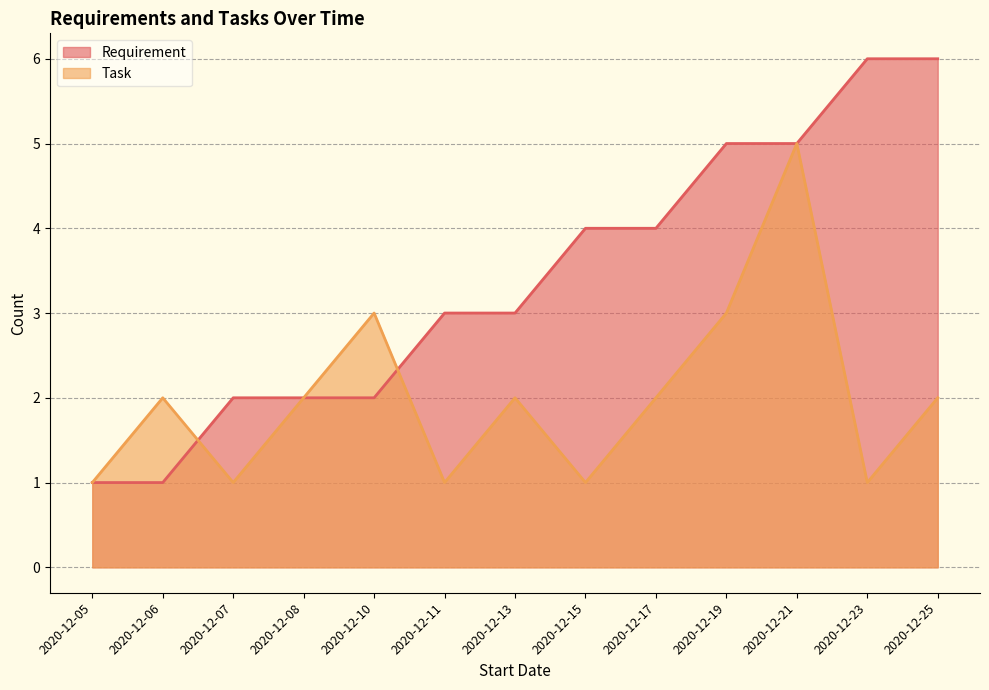

What is the value of the Requirement point at the 9th from the left?

4